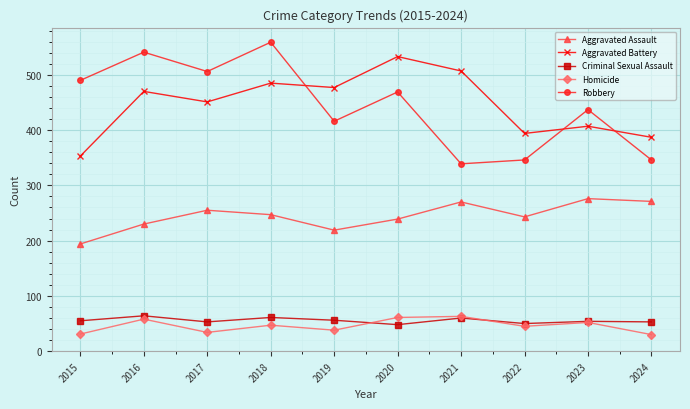

What is the spread (max minus min) of values at 2023?

385